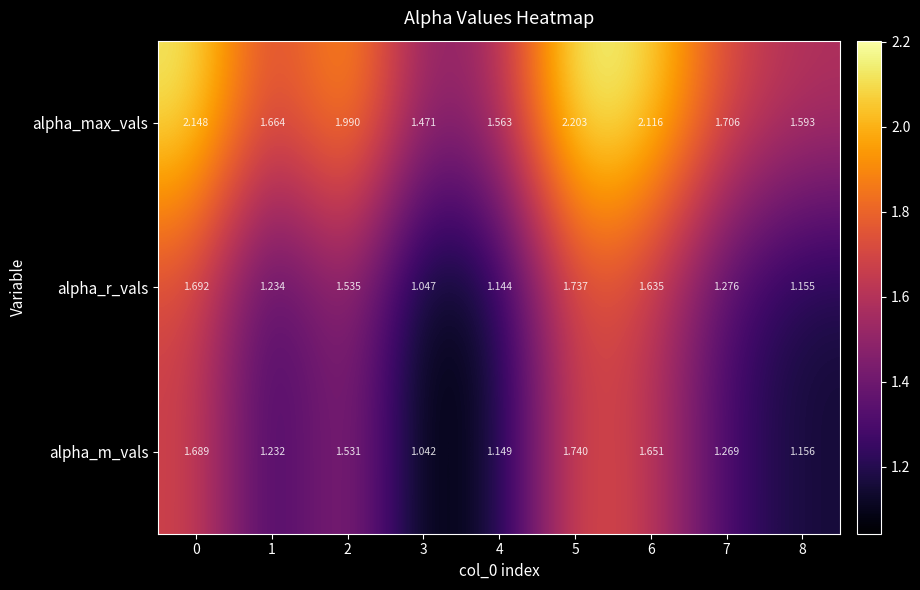

Rank the series at 4 from lowest to highest value.

alpha_r_vals, alpha_m_vals, alpha_max_vals